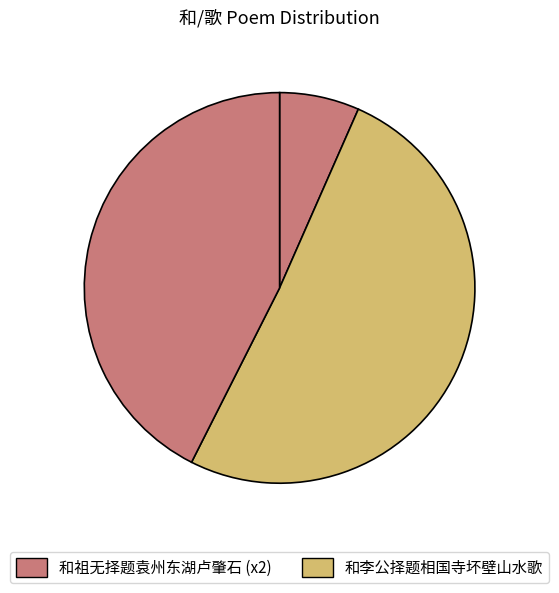

How many segments does this pie chart have?

3